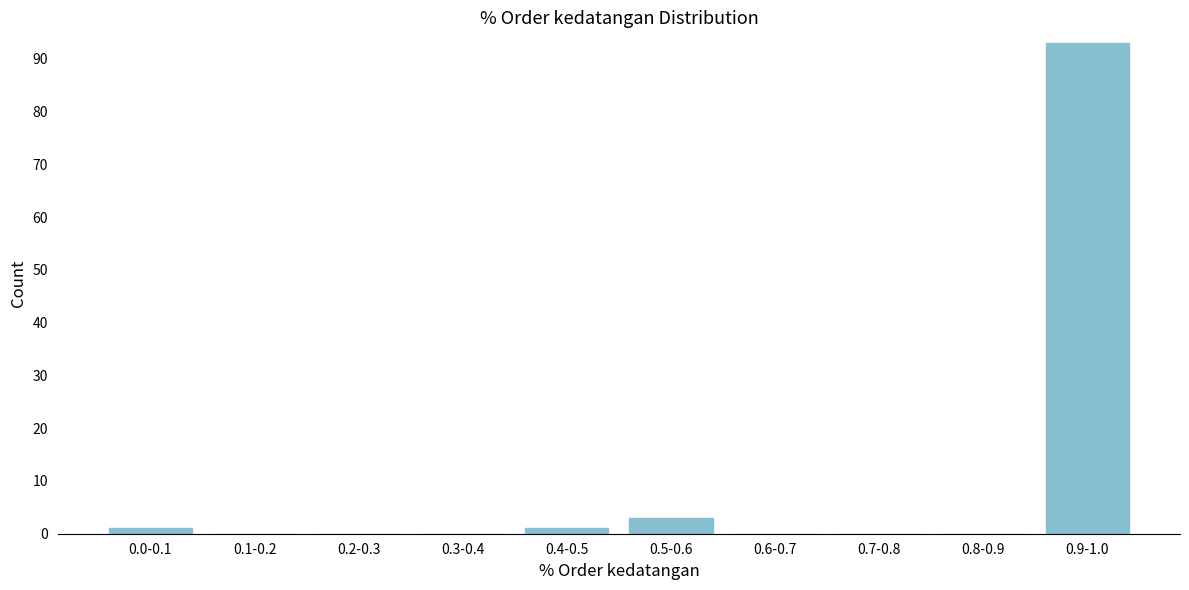

Reading left to right, transcribe all the data shown in this chart.

0.0-0.1=1	0.1-0.2=0	0.2-0.3=0	0.3-0.4=0	0.4-0.5=1	0.5-0.6=3	0.6-0.7=0	0.7-0.8=0	0.8-0.9=0	0.9-1.0=93